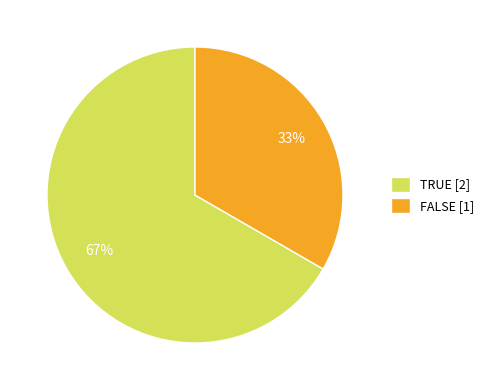

What is the ratio of the value at FALSE [1] to the value at TRUE [2]?

0.5